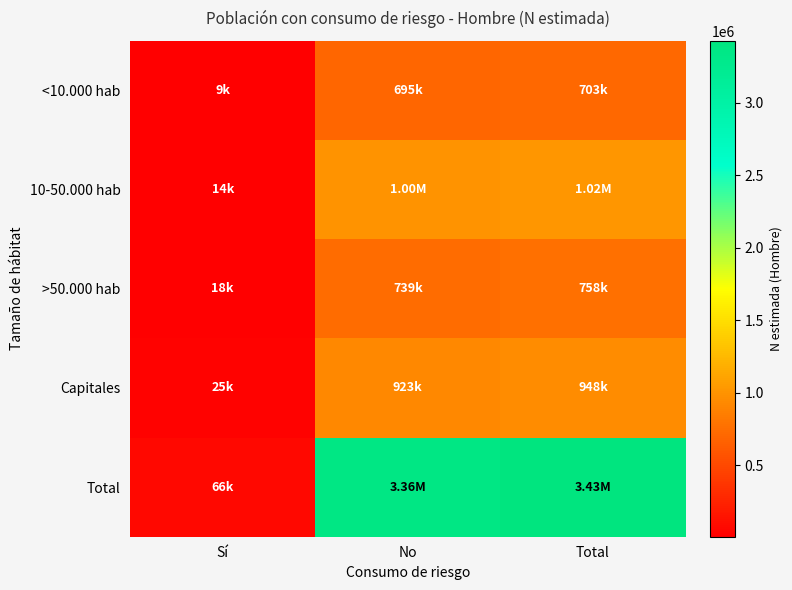

Between No and Total, which series saw the biggest shift?

Total